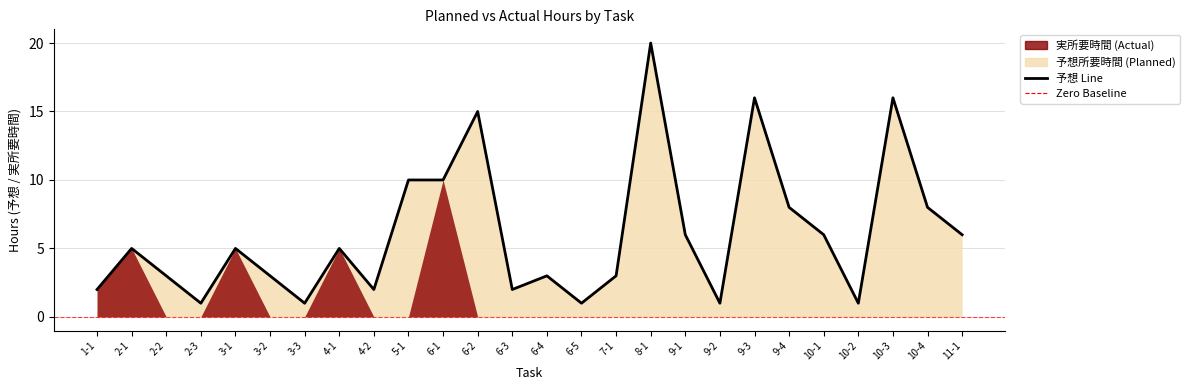

What is the label of the 15th point from the left?

6-5